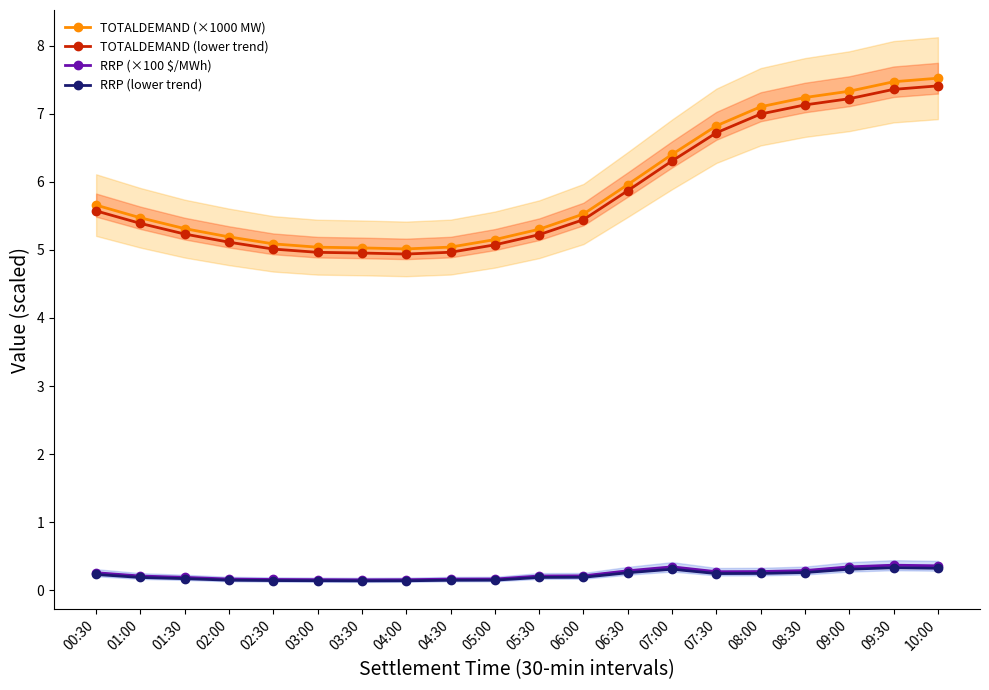

What is the value of the TOTALDEMAND (lower trend) point at the 10th from the left?

5.1